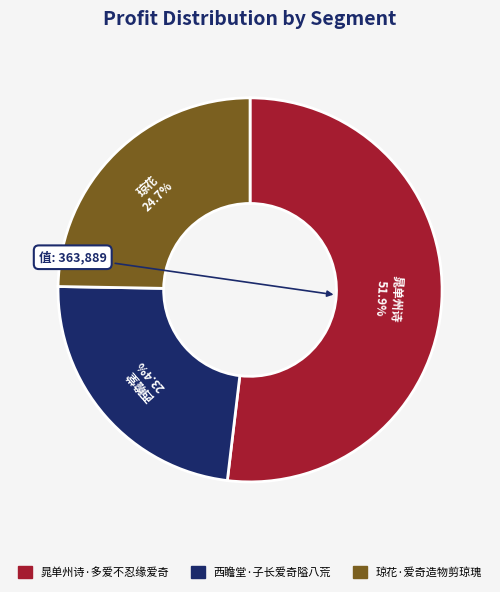

True or false: 琼花·爱奇造物剪琼瑰 accounts for 19% of the total.

False